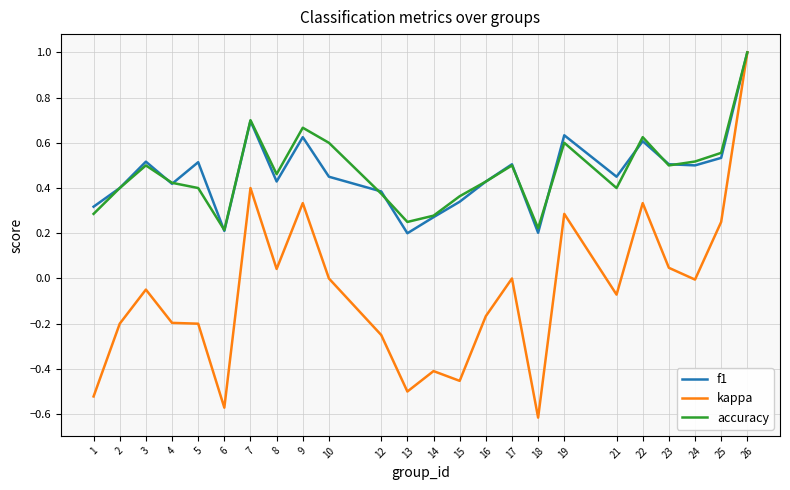

At 5, list the series in order from largest to smallest.

f1, accuracy, kappa